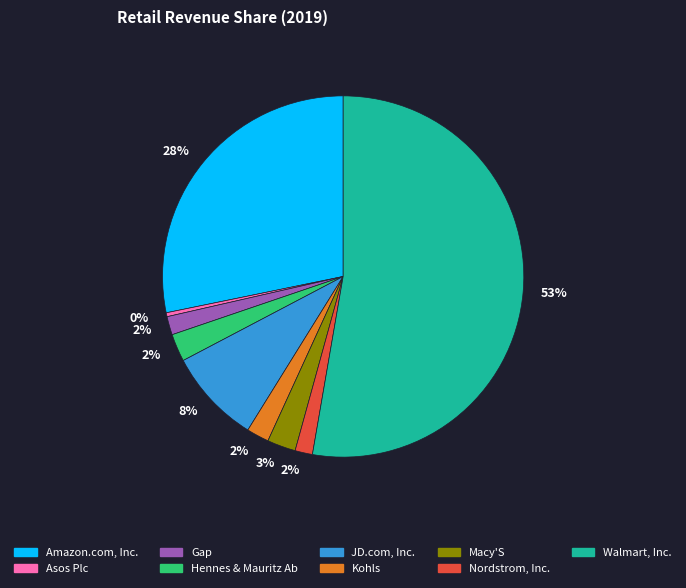

To the nearest percent, what is the average slice percentage?

11%